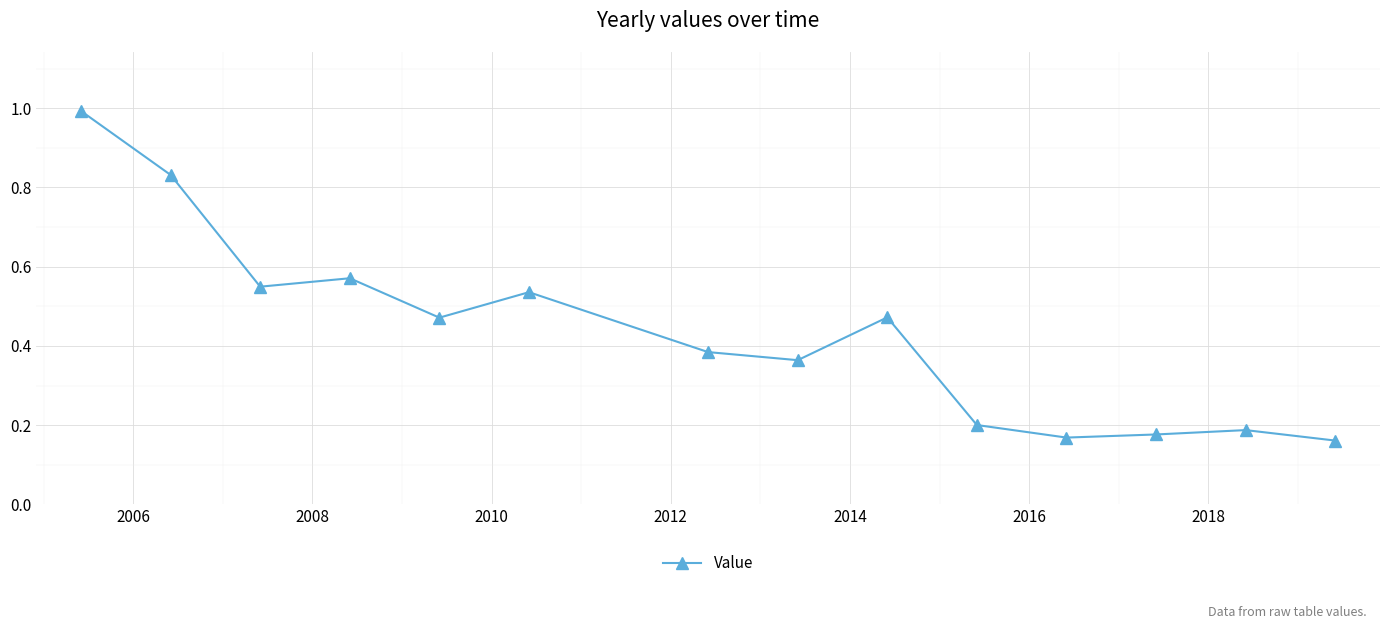

What is the greatest value displayed?

1.0